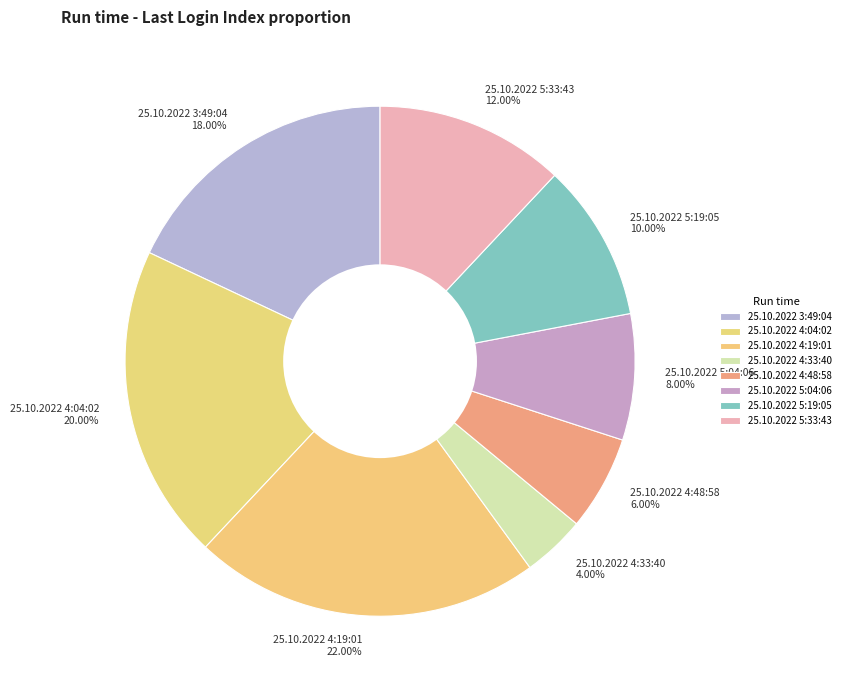

Which slice is the smallest?

25.10.2022 4:33:40